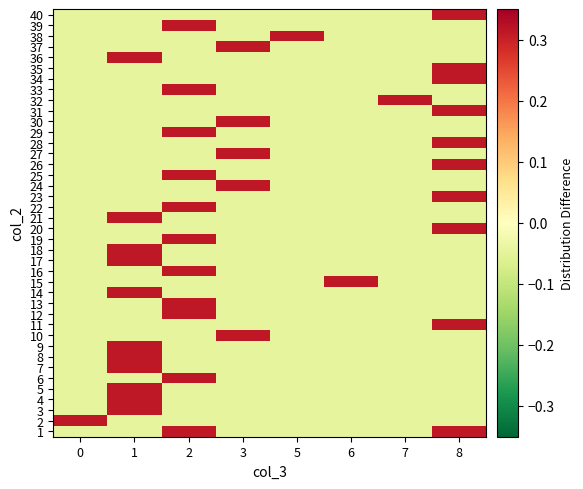

At how many categories does at least one series exceed 0?

8